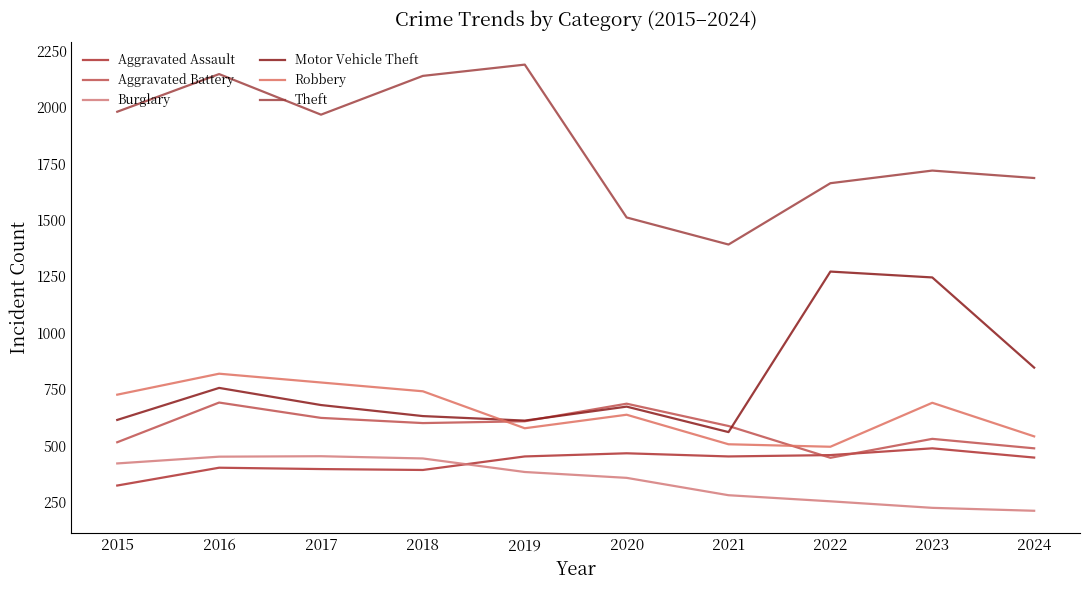

Is the value of Aggravated Battery at 2019 greater than the value of Burglary at 2019?

Yes